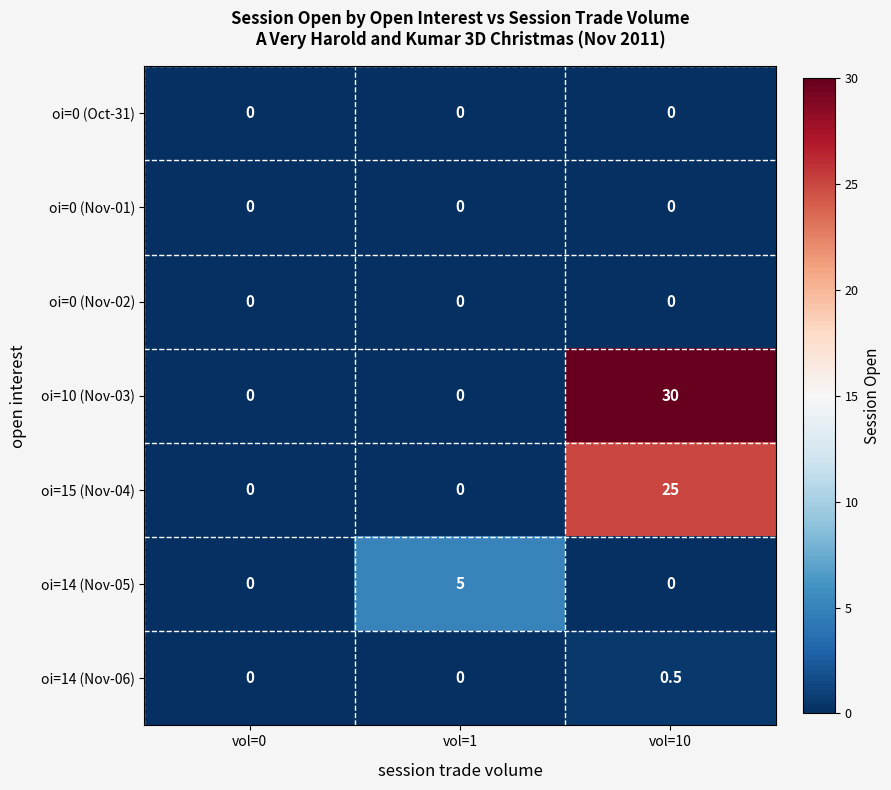

What is the difference between the oi=14 (Nov-05) values at vol=1 and vol=10?

5.0